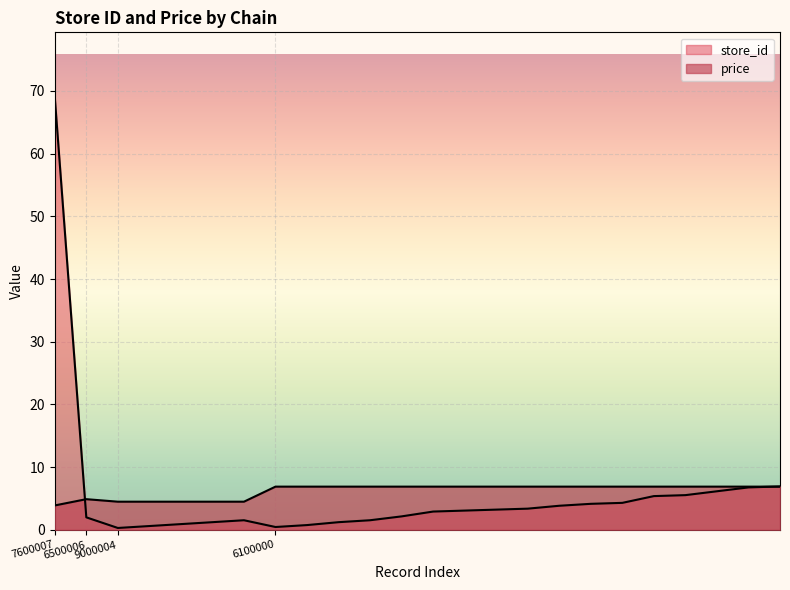

How many intersections are there between price and store_id?

2